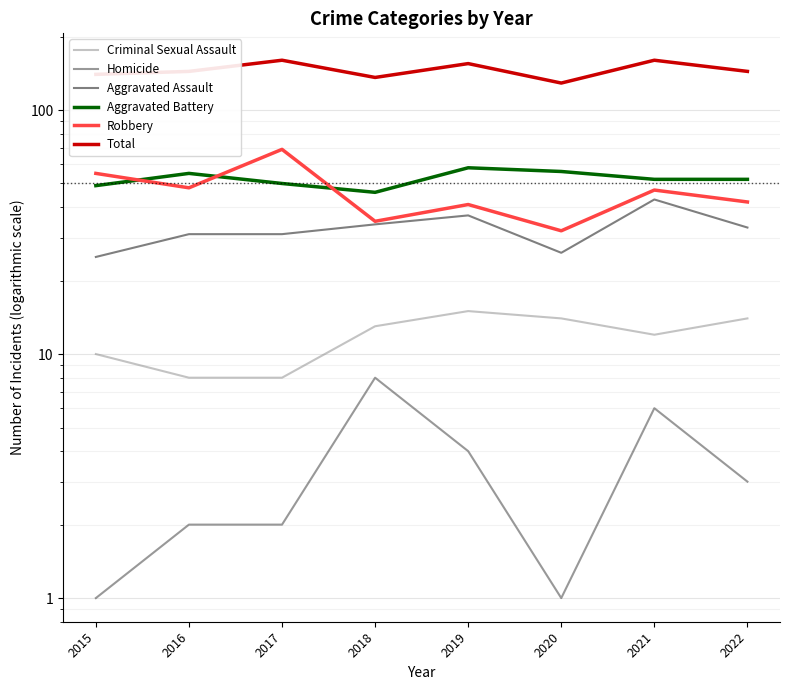

List the series in order of their peak value, highest first.

Total, Robbery, Aggravated Battery, Aggravated Assault, Criminal Sexual Assault, Homicide